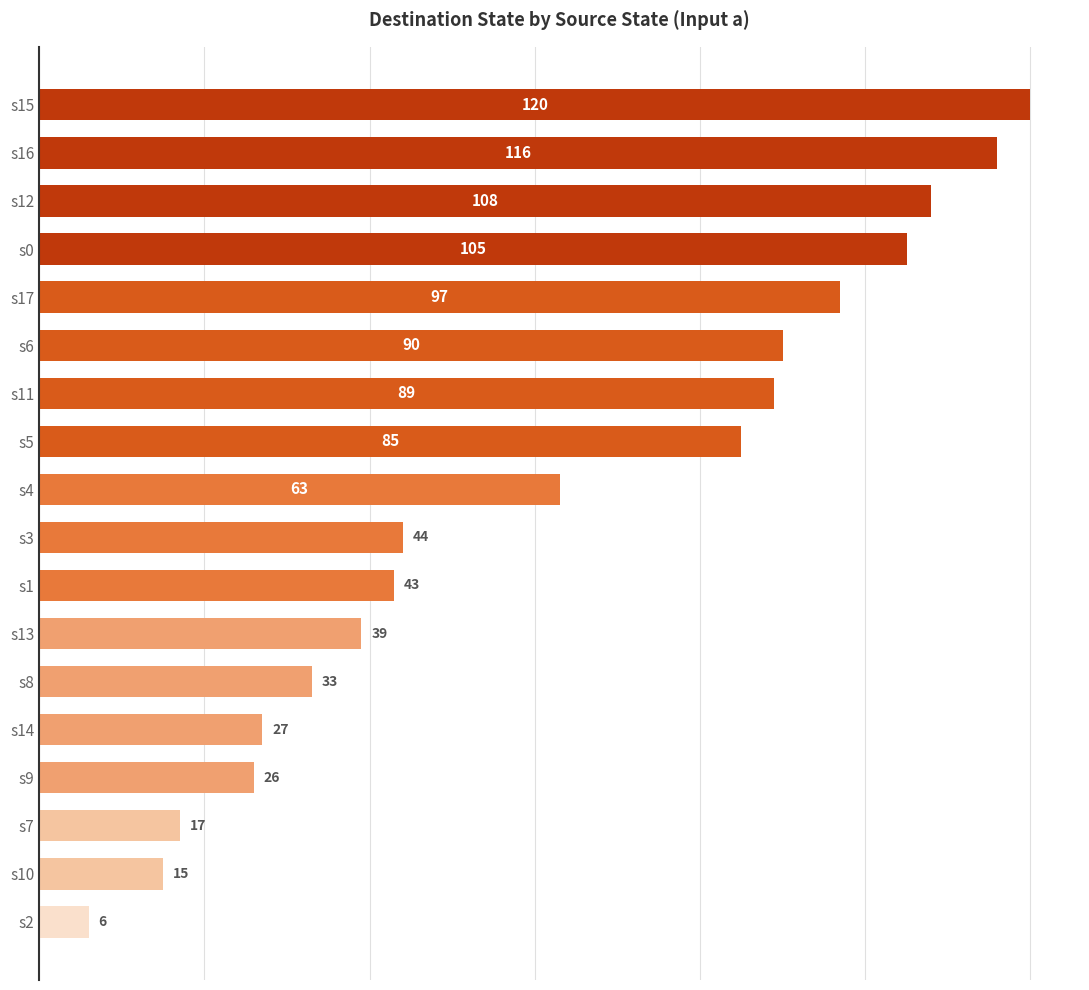

What is the label of the 2nd bar from the top?

s16